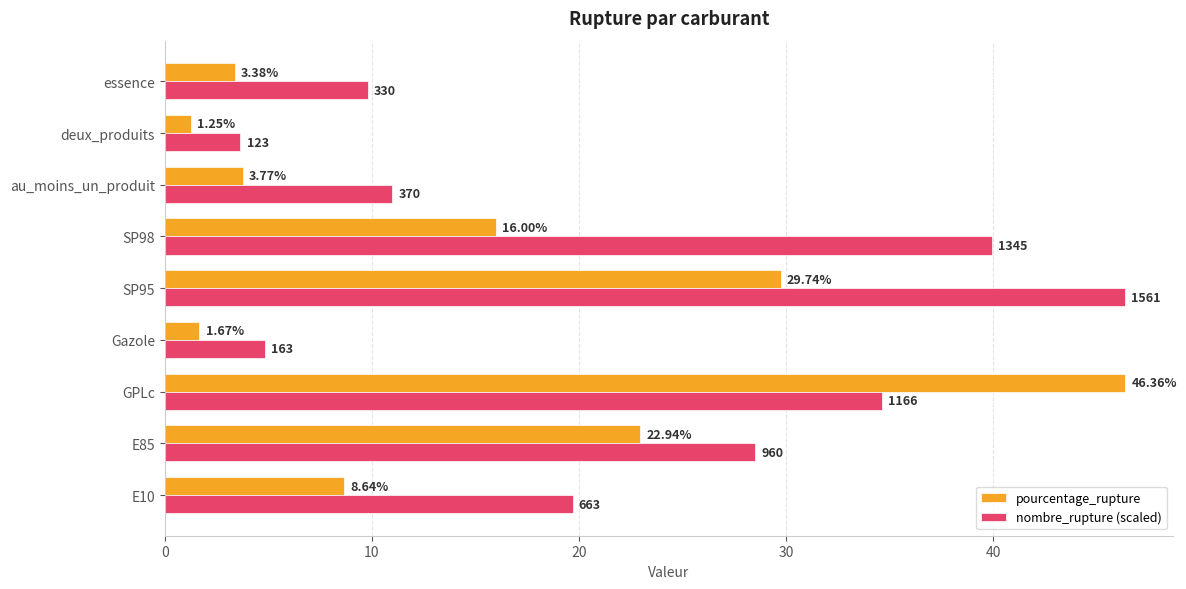

Is the value of nombre_rupture (scaled) at au_moins_un_produit greater than the value of pourcentage_rupture at au_moins_un_produit?

Yes